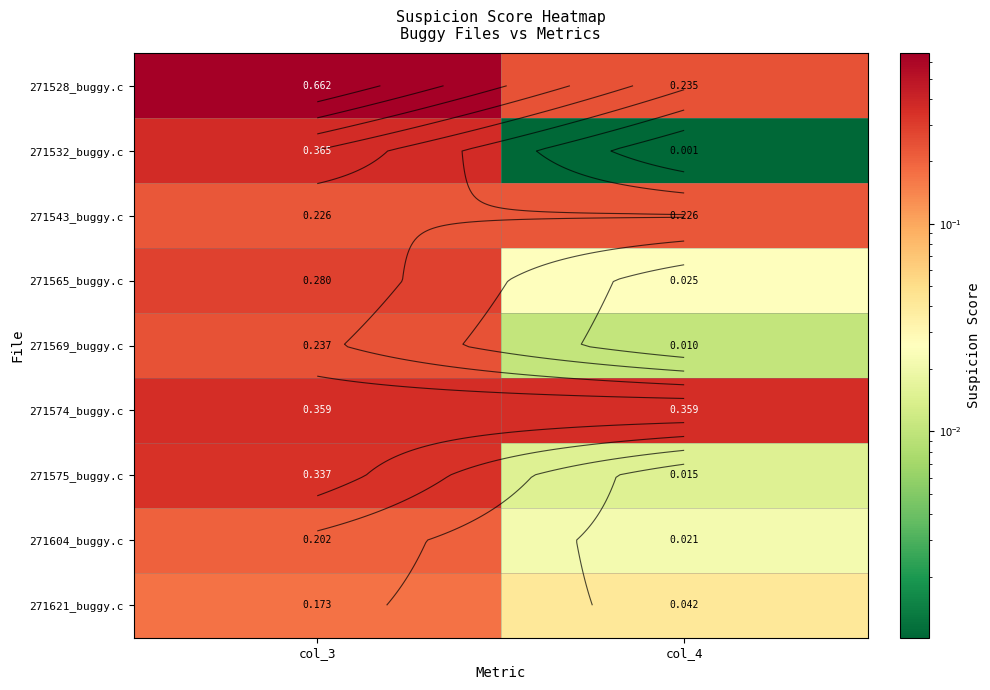

Which series has the largest range (max minus min)?

271528_buggy.c